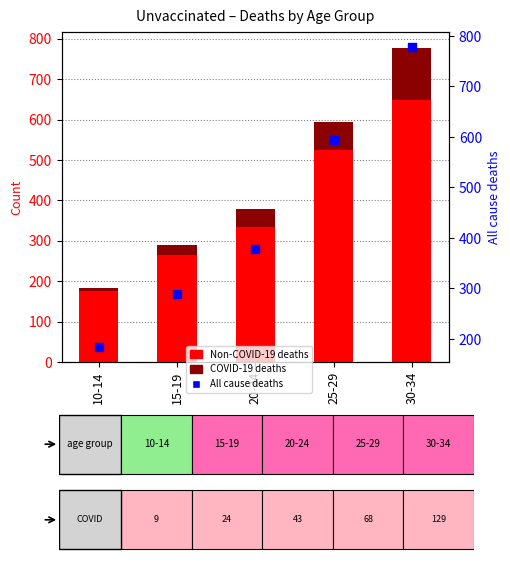

At which category is the sum across all series the highest?

30-34